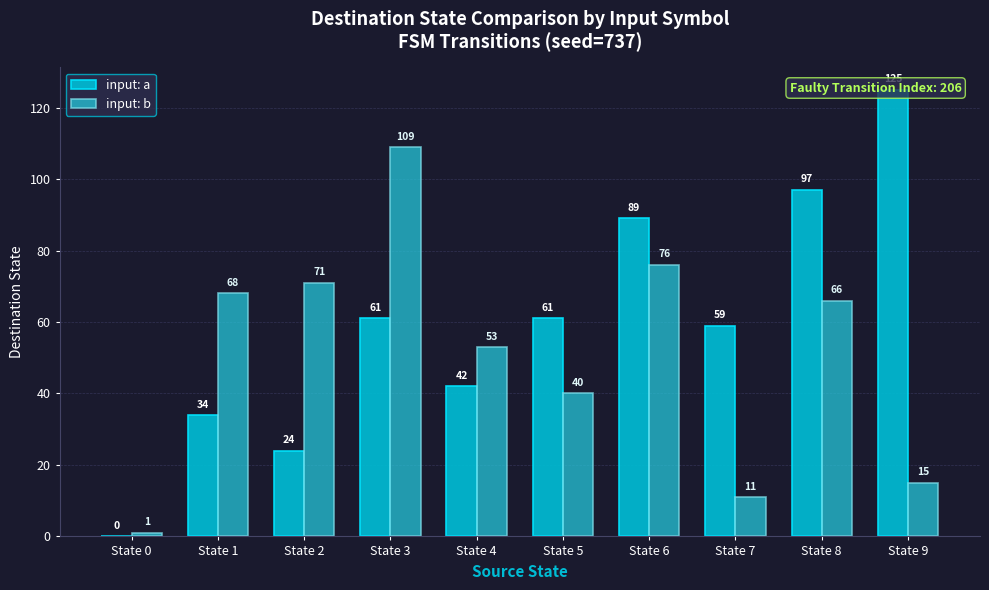

Are the bars horizontal?

No